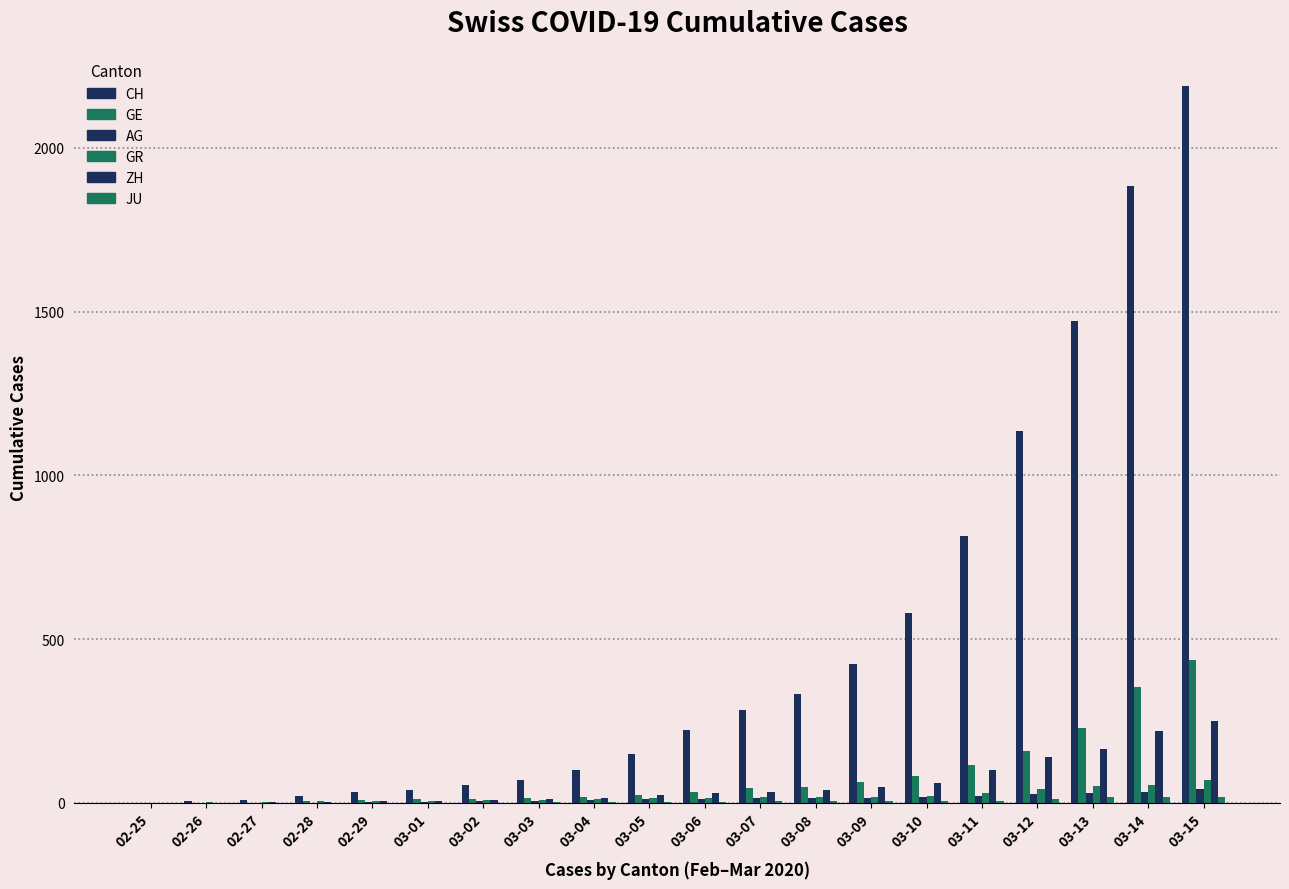

List the labels in order of CH value, largest first.

03-15, 03-14, 03-13, 03-12, 03-11, 03-10, 03-09, 03-08, 03-07, 03-06, 03-05, 03-04, 03-03, 03-02, 03-01, 02-29, 02-28, 02-27, 02-26, 02-25